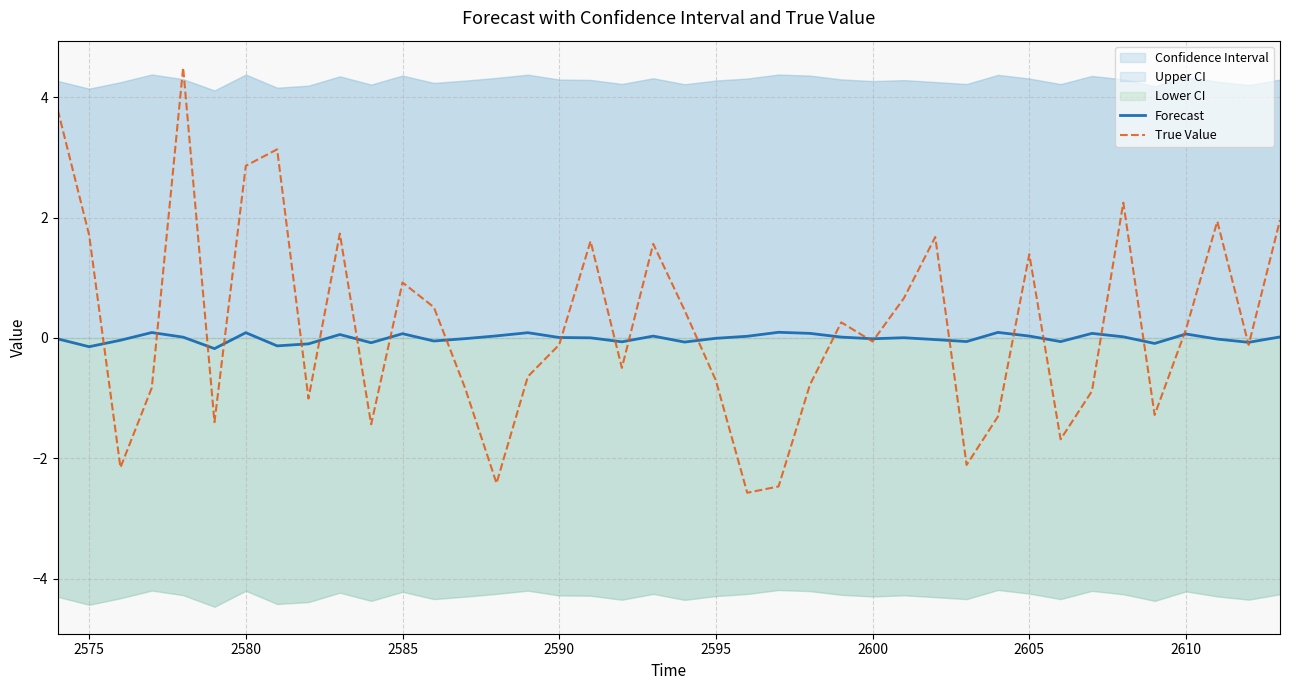

The value of True Value at 2580 is 2.9. True or false?

True